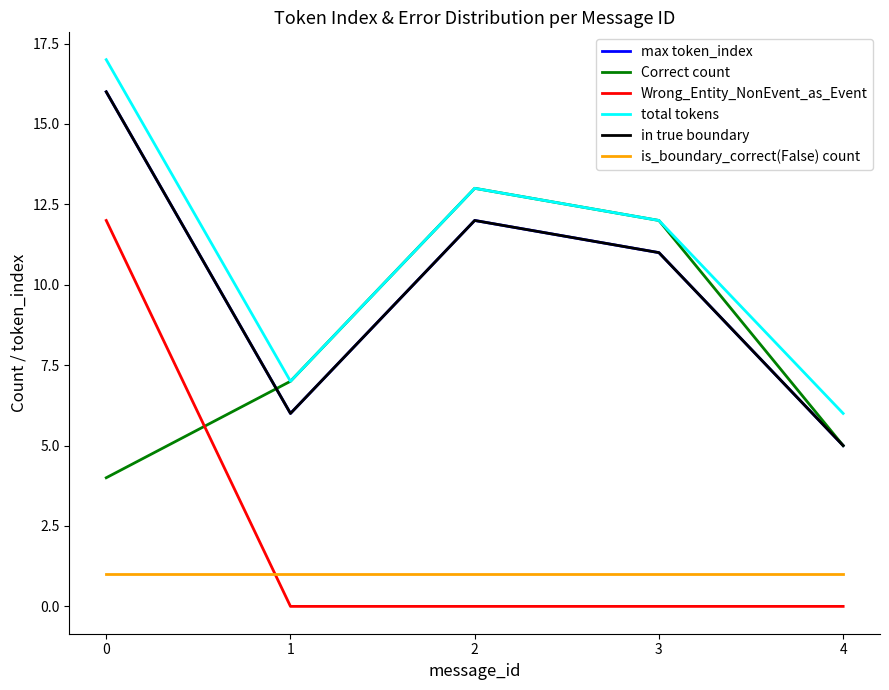

True or false: Correct count and total tokens cross at least once.

False